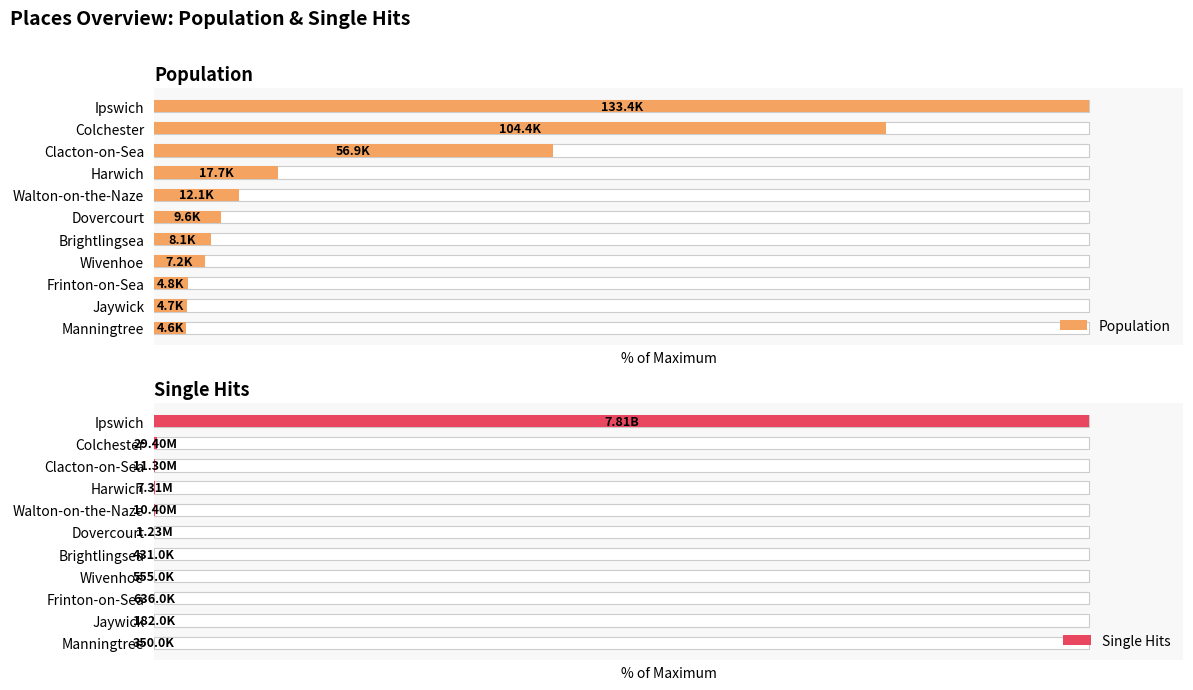

How many bars are there in each group?

2